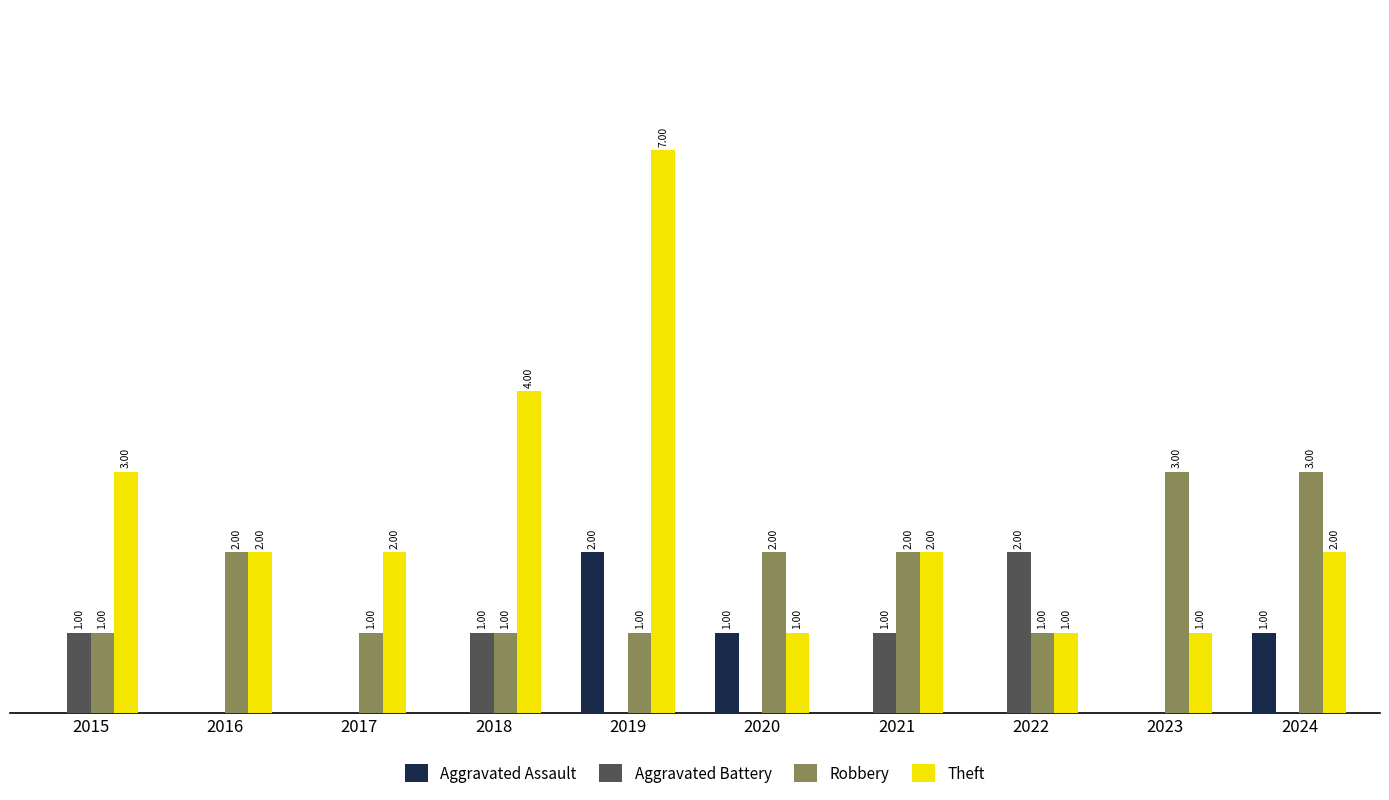

Which series has the largest total across all categories?

Theft